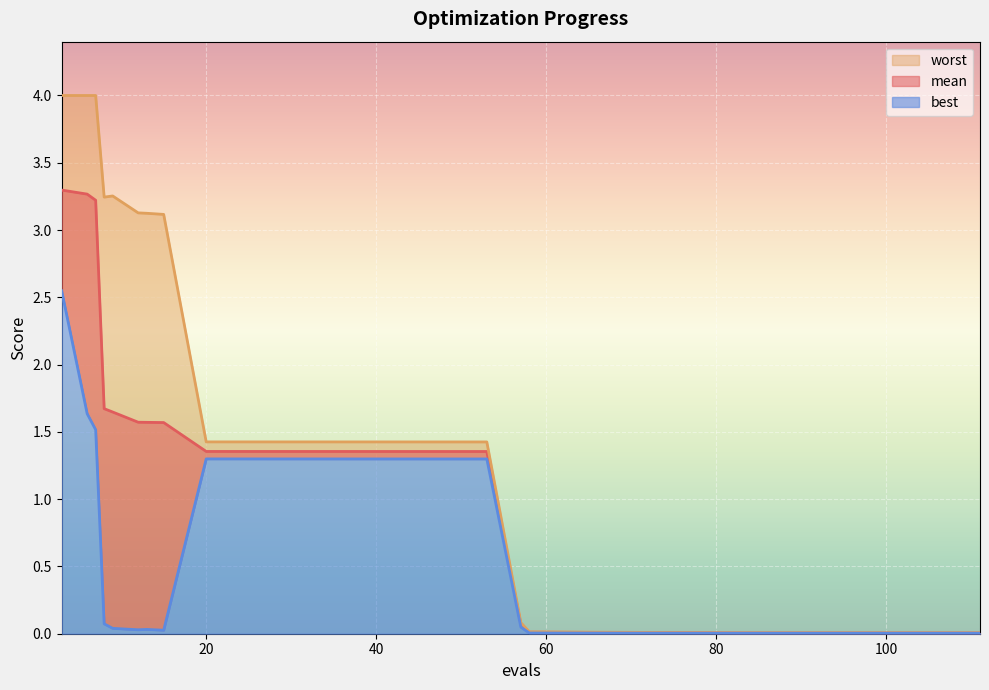

Where does the mean series first go above 1?

3